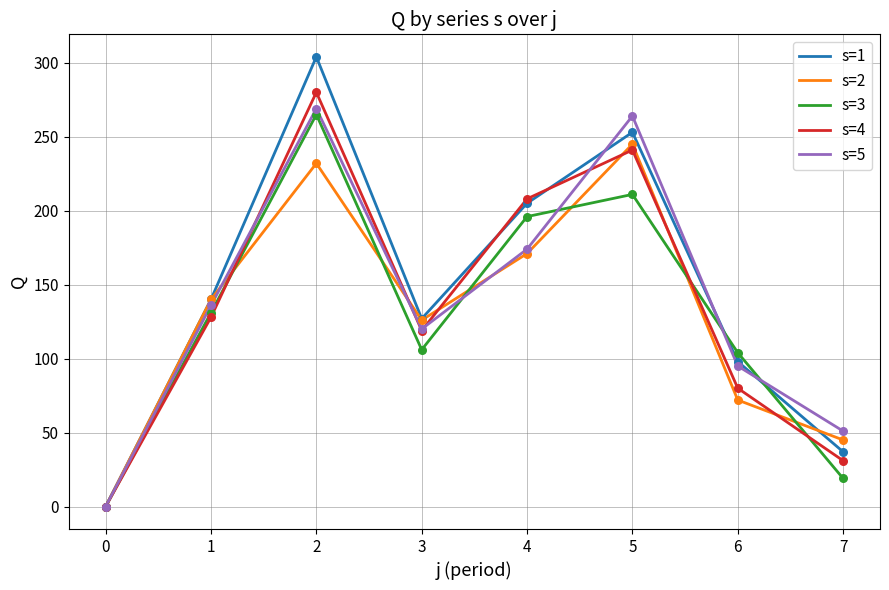

At which category is the sum across all series the highest?

2